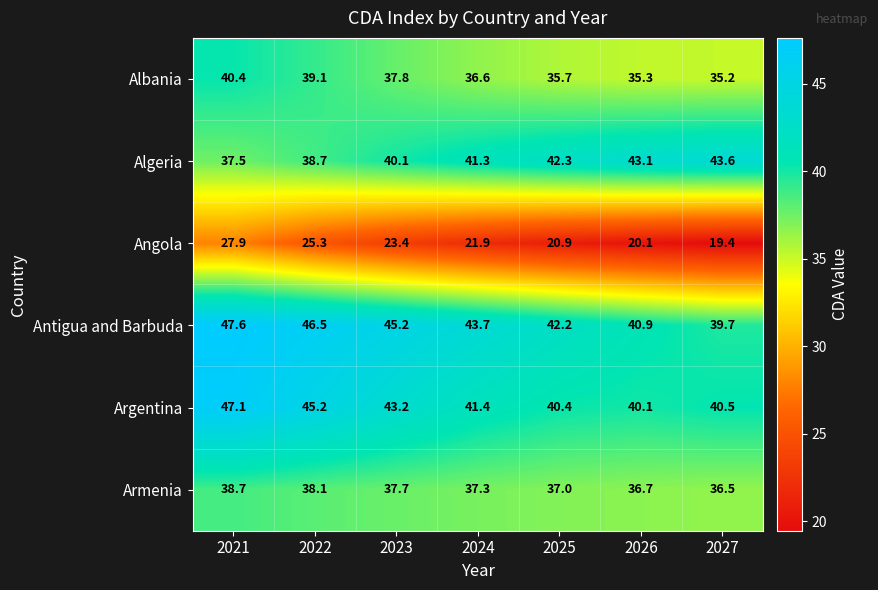

Which series has the widest spread of values?

Angola